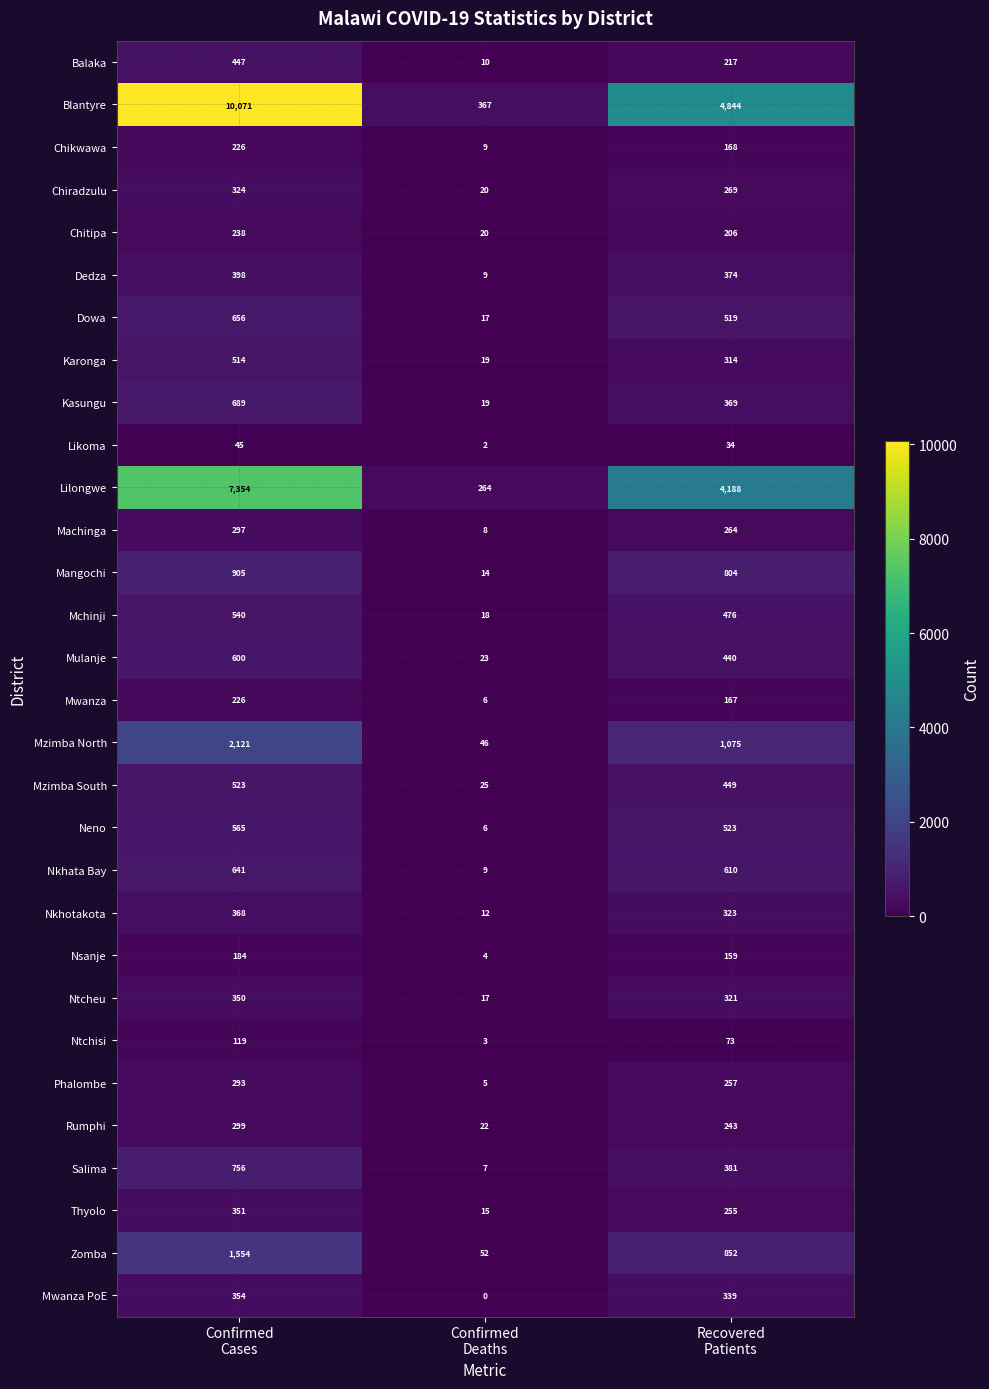

What is the maximum value shown in the chart?

10071